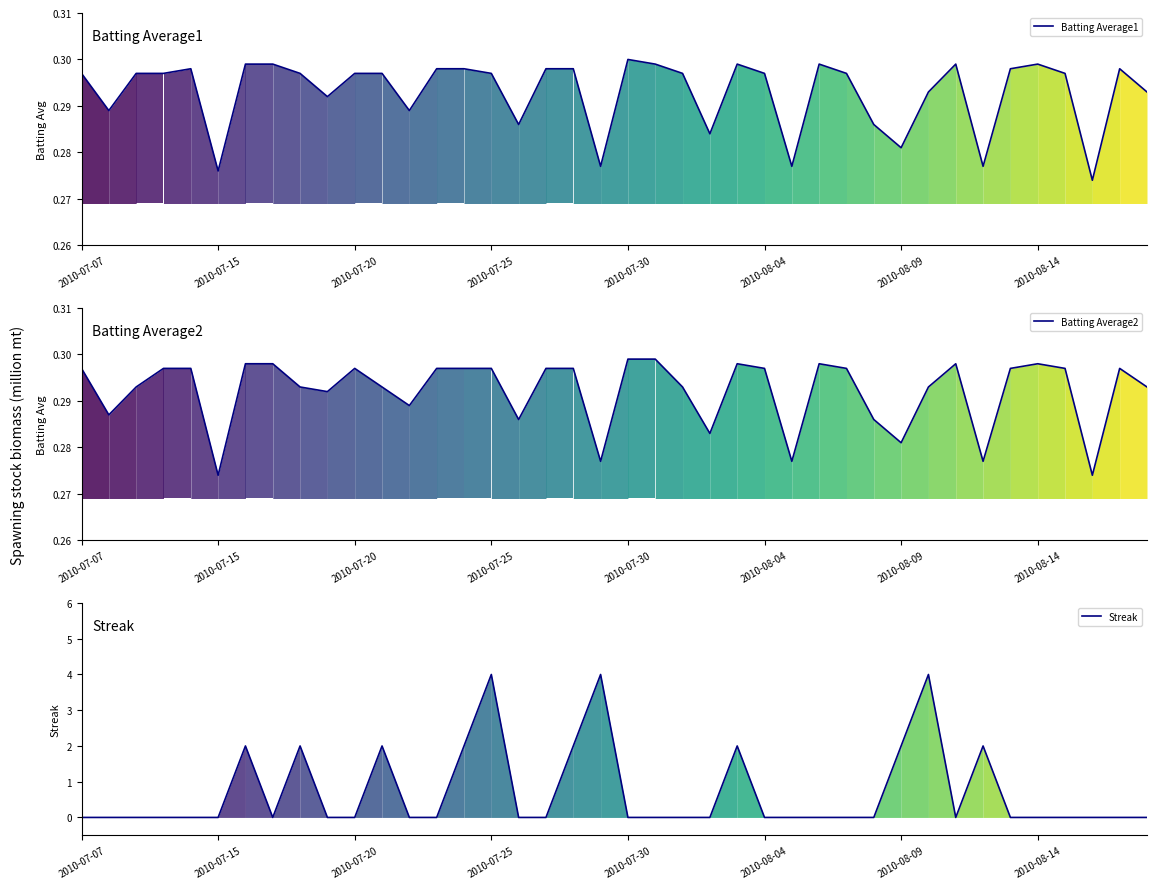

Which series changed the most between 22 and 24?

Streak